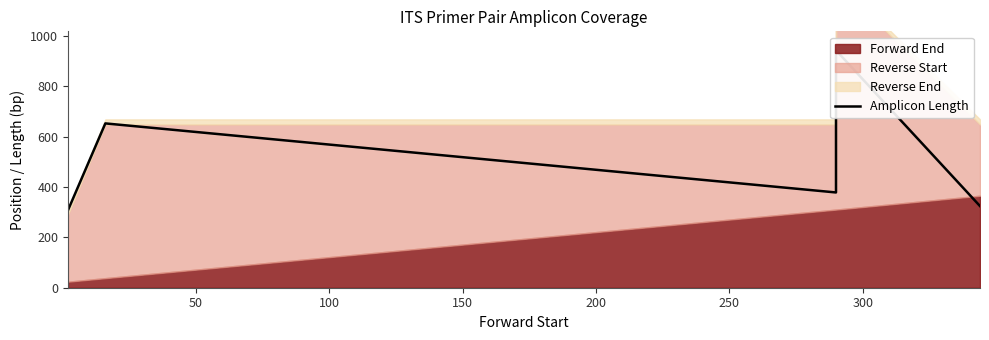

What is the difference between the second highest and minimum values?

344